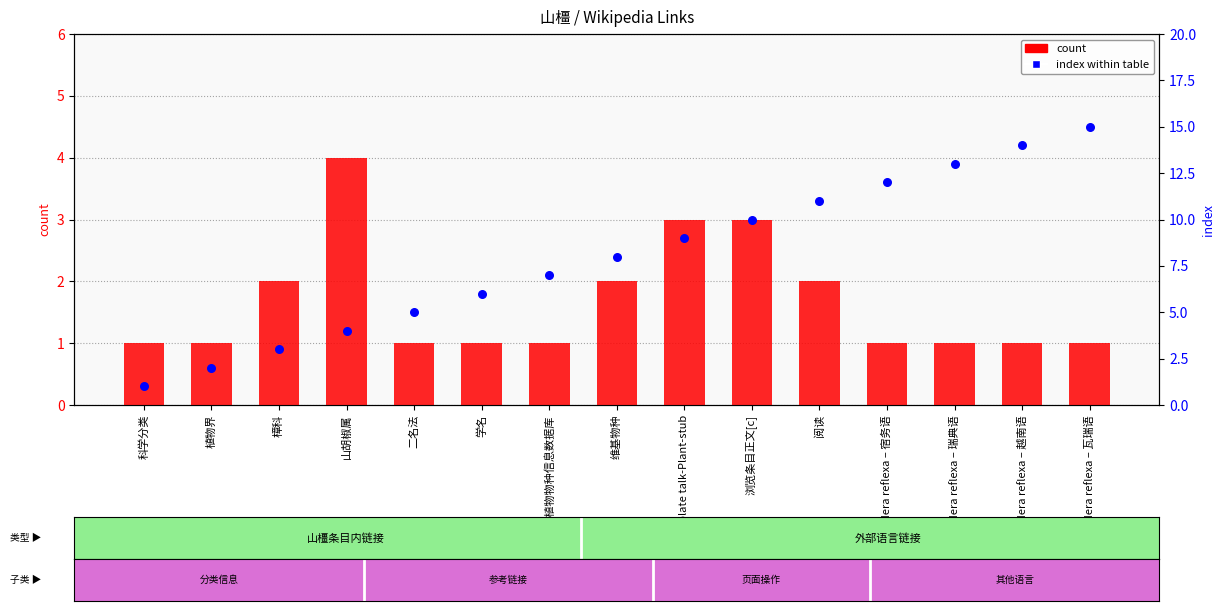

Which series has the largest total across all categories?

index within table